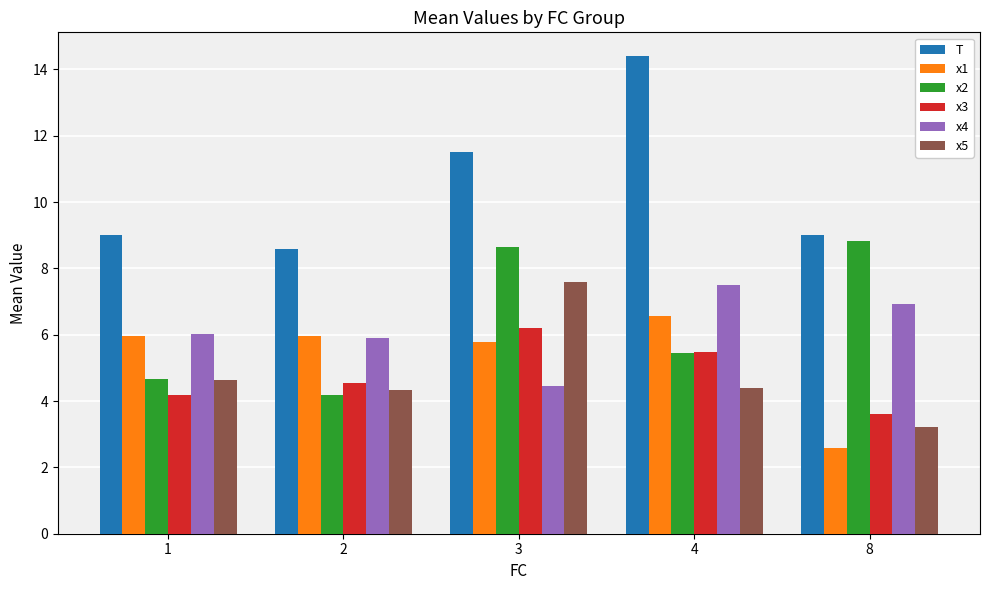

Read the x3 value at 3.

6.2